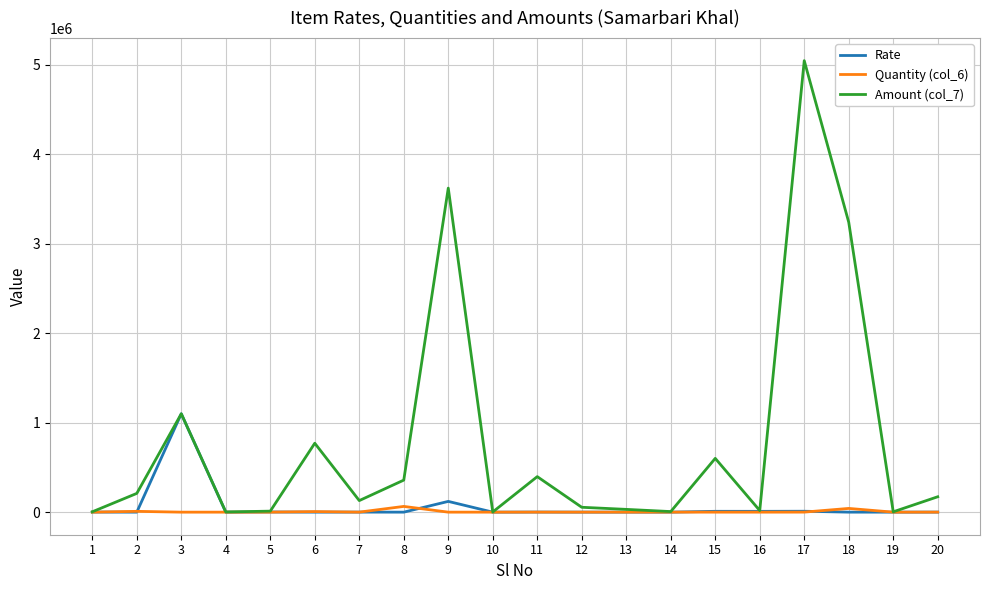

What is the maximum value shown in the chart?

5044494.7